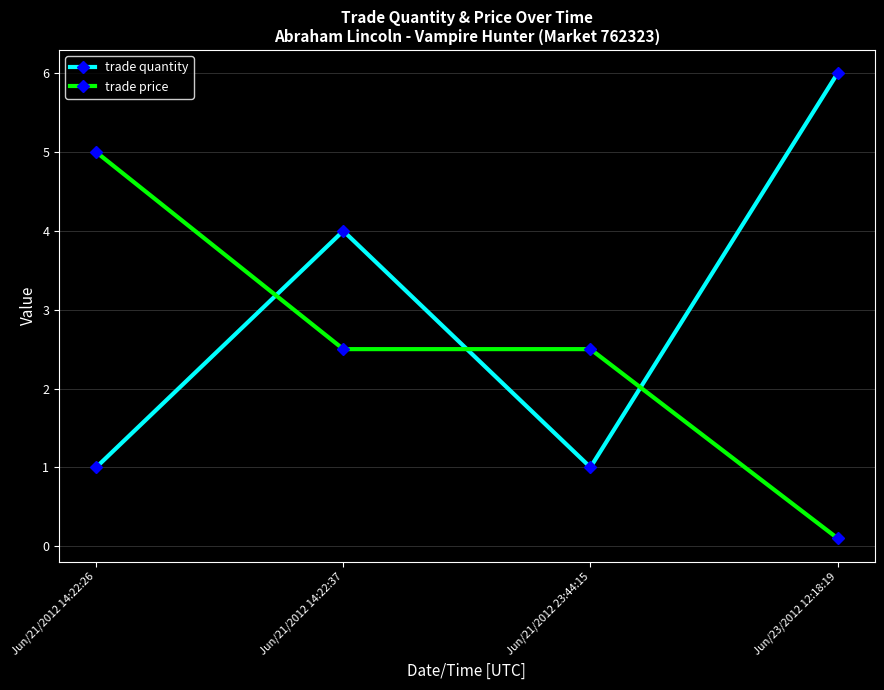

Count the number of categories in the chart.

4